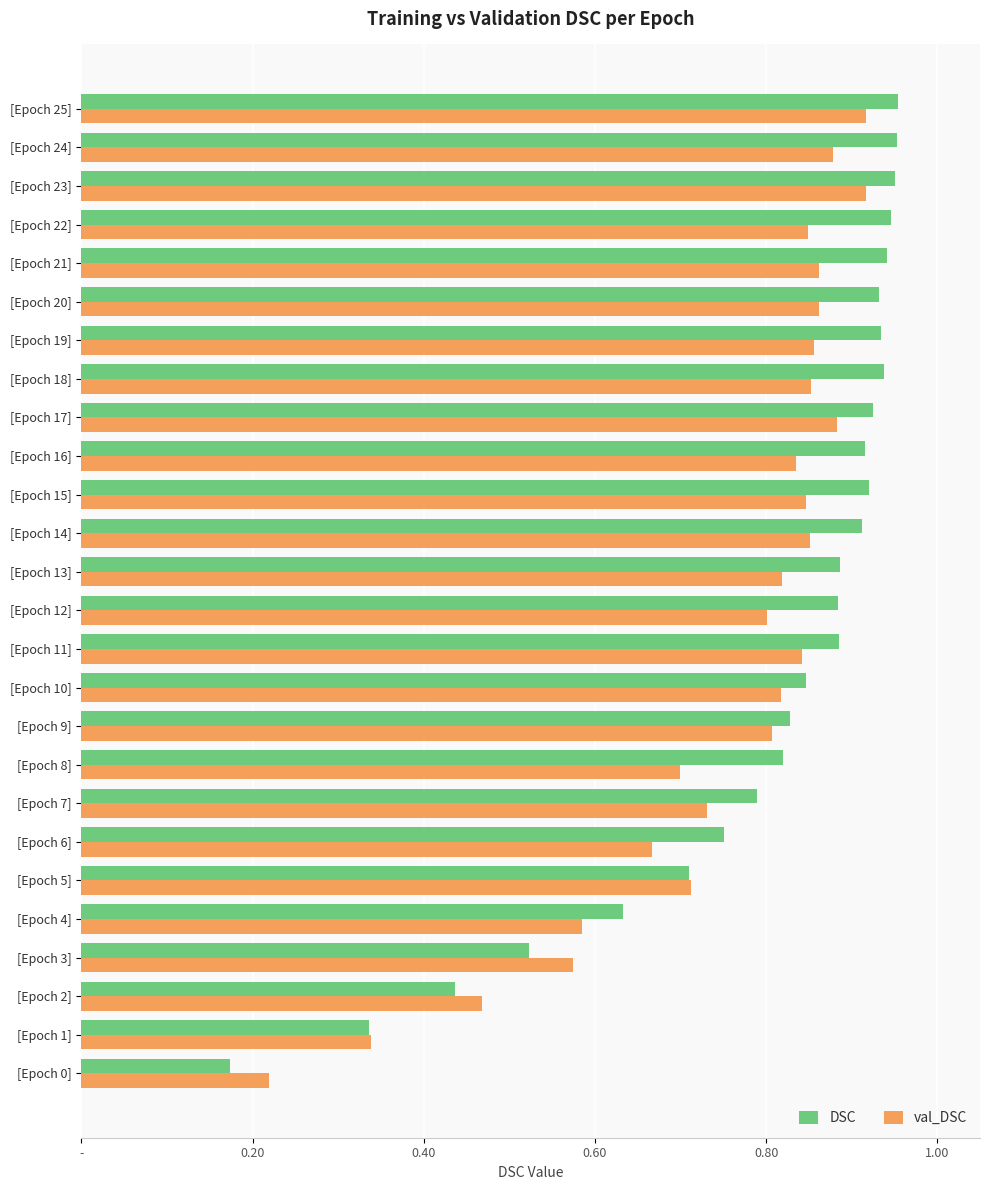

Which series has the largest total across all categories?

DSC